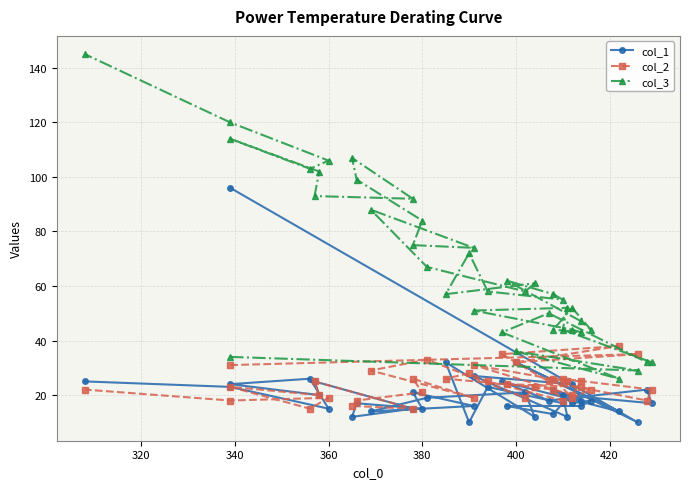

Which series has the largest range (max minus min)?

col_3